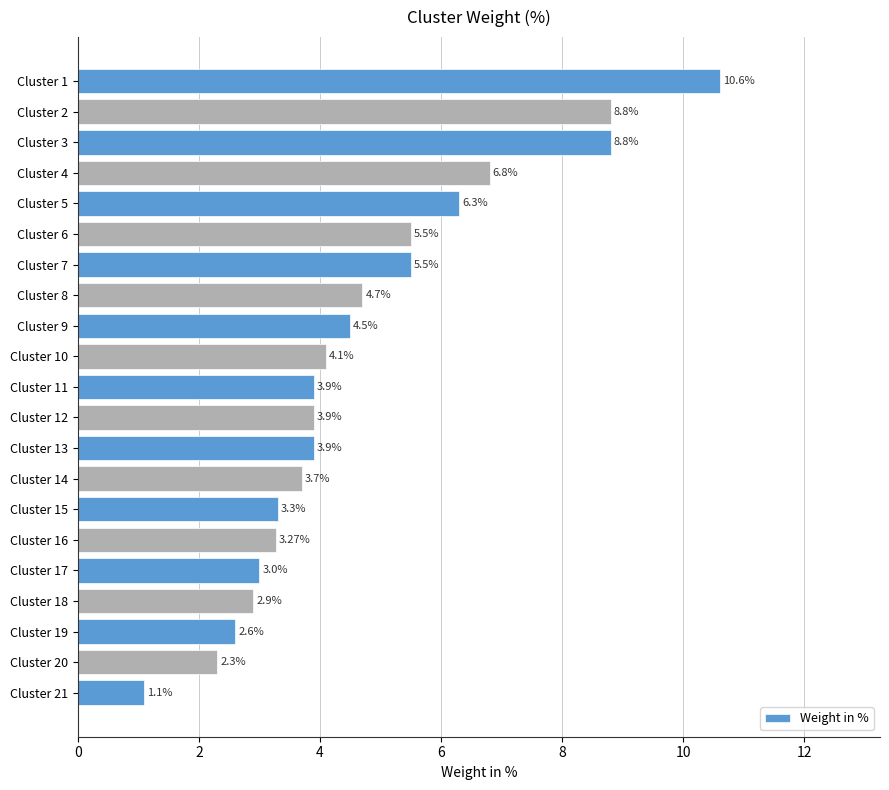

What is the ratio of the value at Cluster 14 to the value at Cluster 11?

0.9